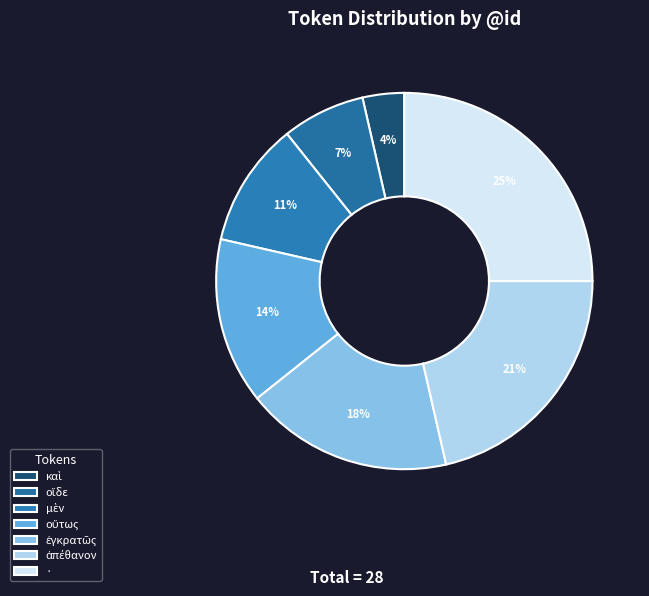

Count the number of slices in the pie.

7